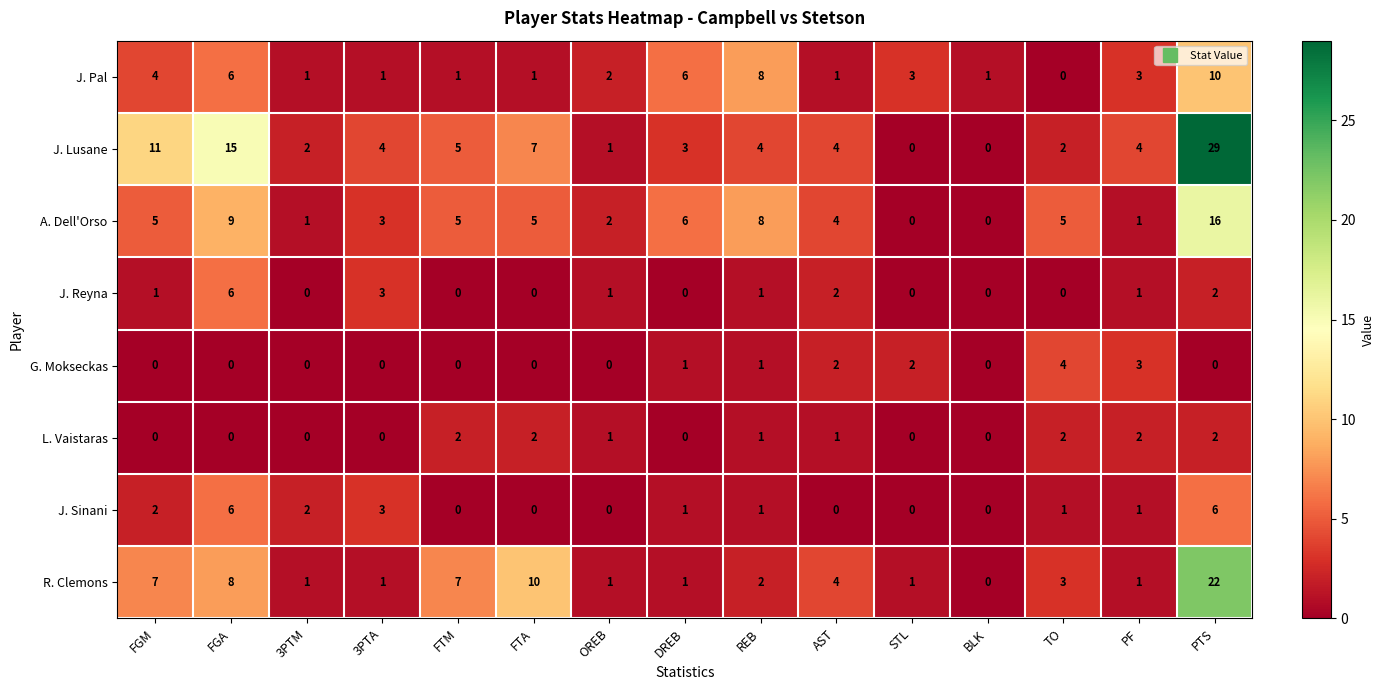

At how many categories does at least one series exceed 13?

2